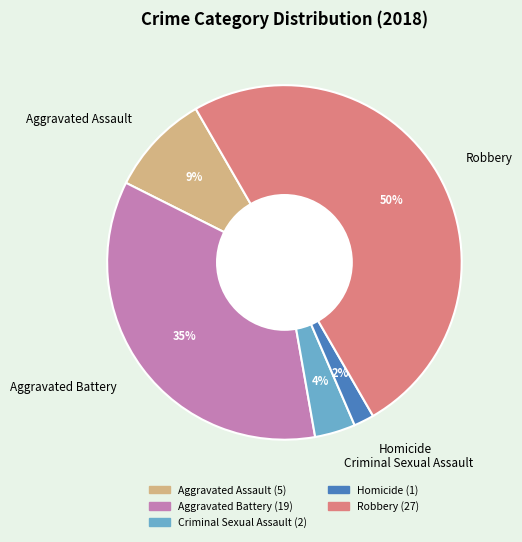

The Criminal Sexual Assault slice represents 4% of the pie. True or false?

True